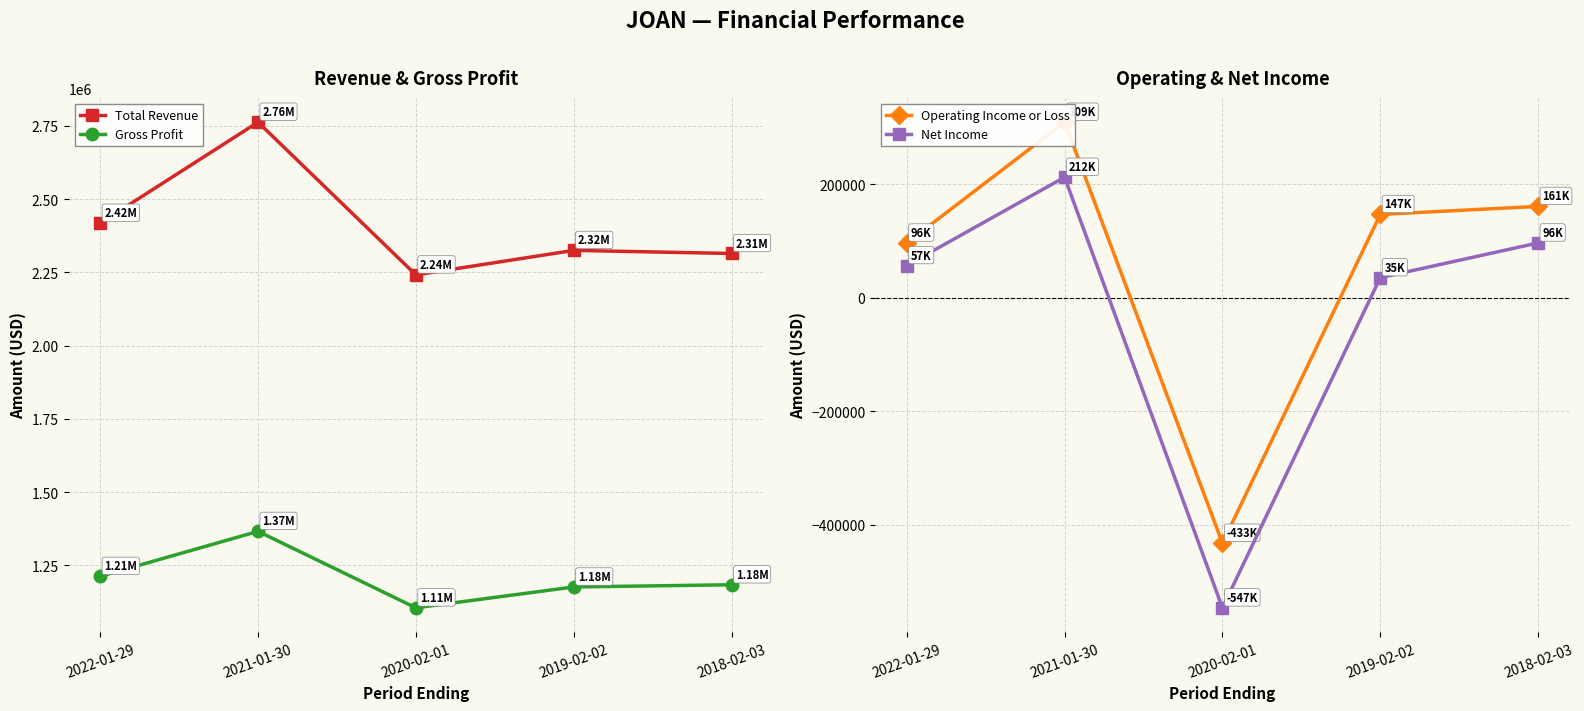

What are all the series names shown in the legend?

Total Revenue, Gross Profit, Operating Income or Loss, Net Income